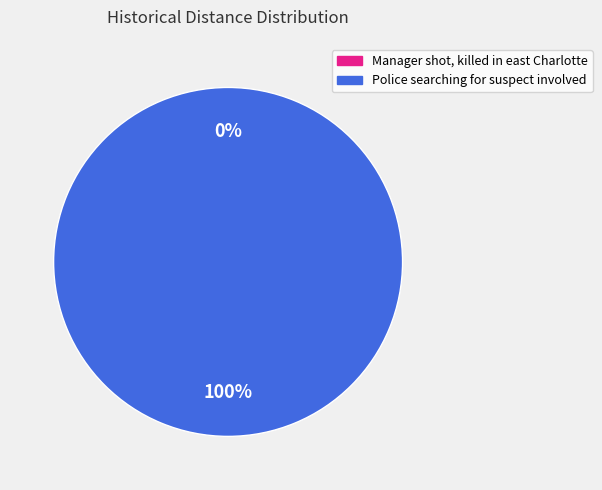

The Police searching for suspect involved slice represents 100% of the pie. True or false?

True